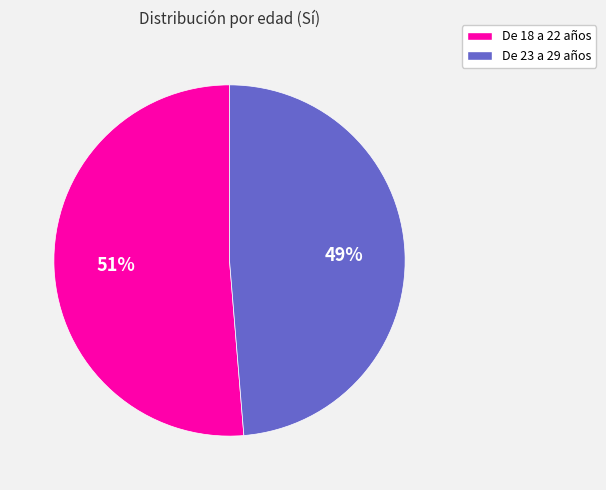

Count the number of slices in the pie.

2